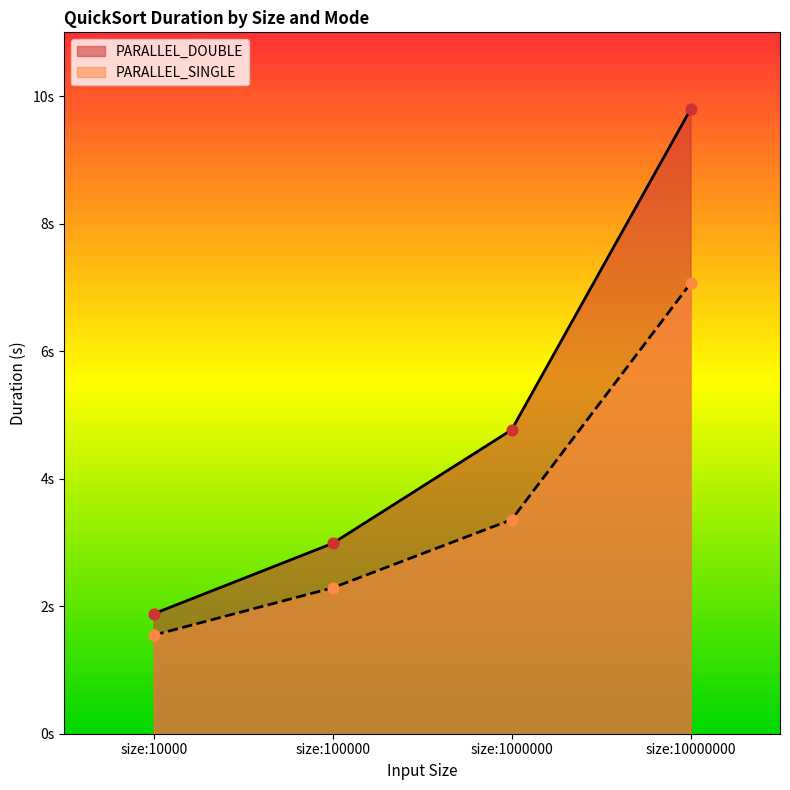

At which category is the sum across all series the highest?

size:10000000